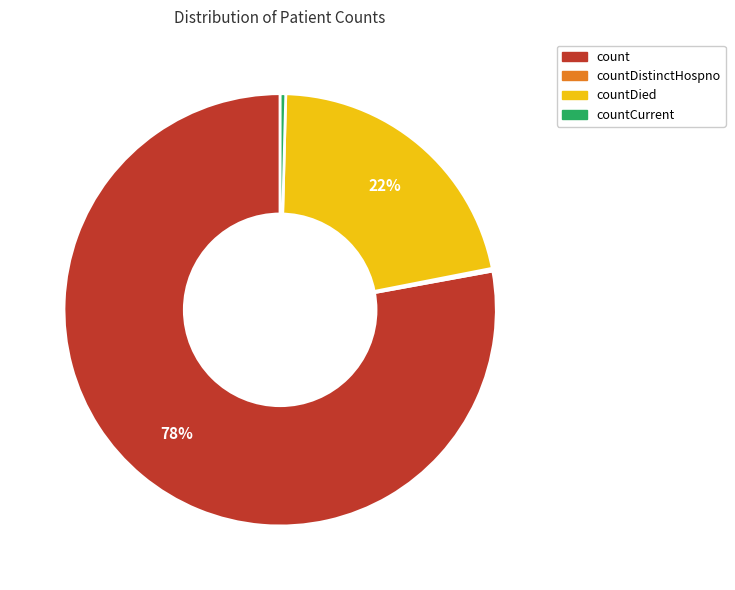

Is there any slice that represents more than half of the pie?

Yes